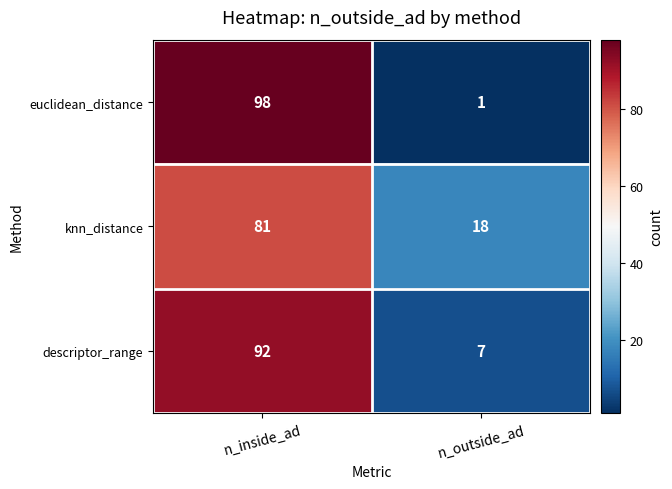

True or false: euclidean_distance has a value of 1 at n_outside_ad.

True